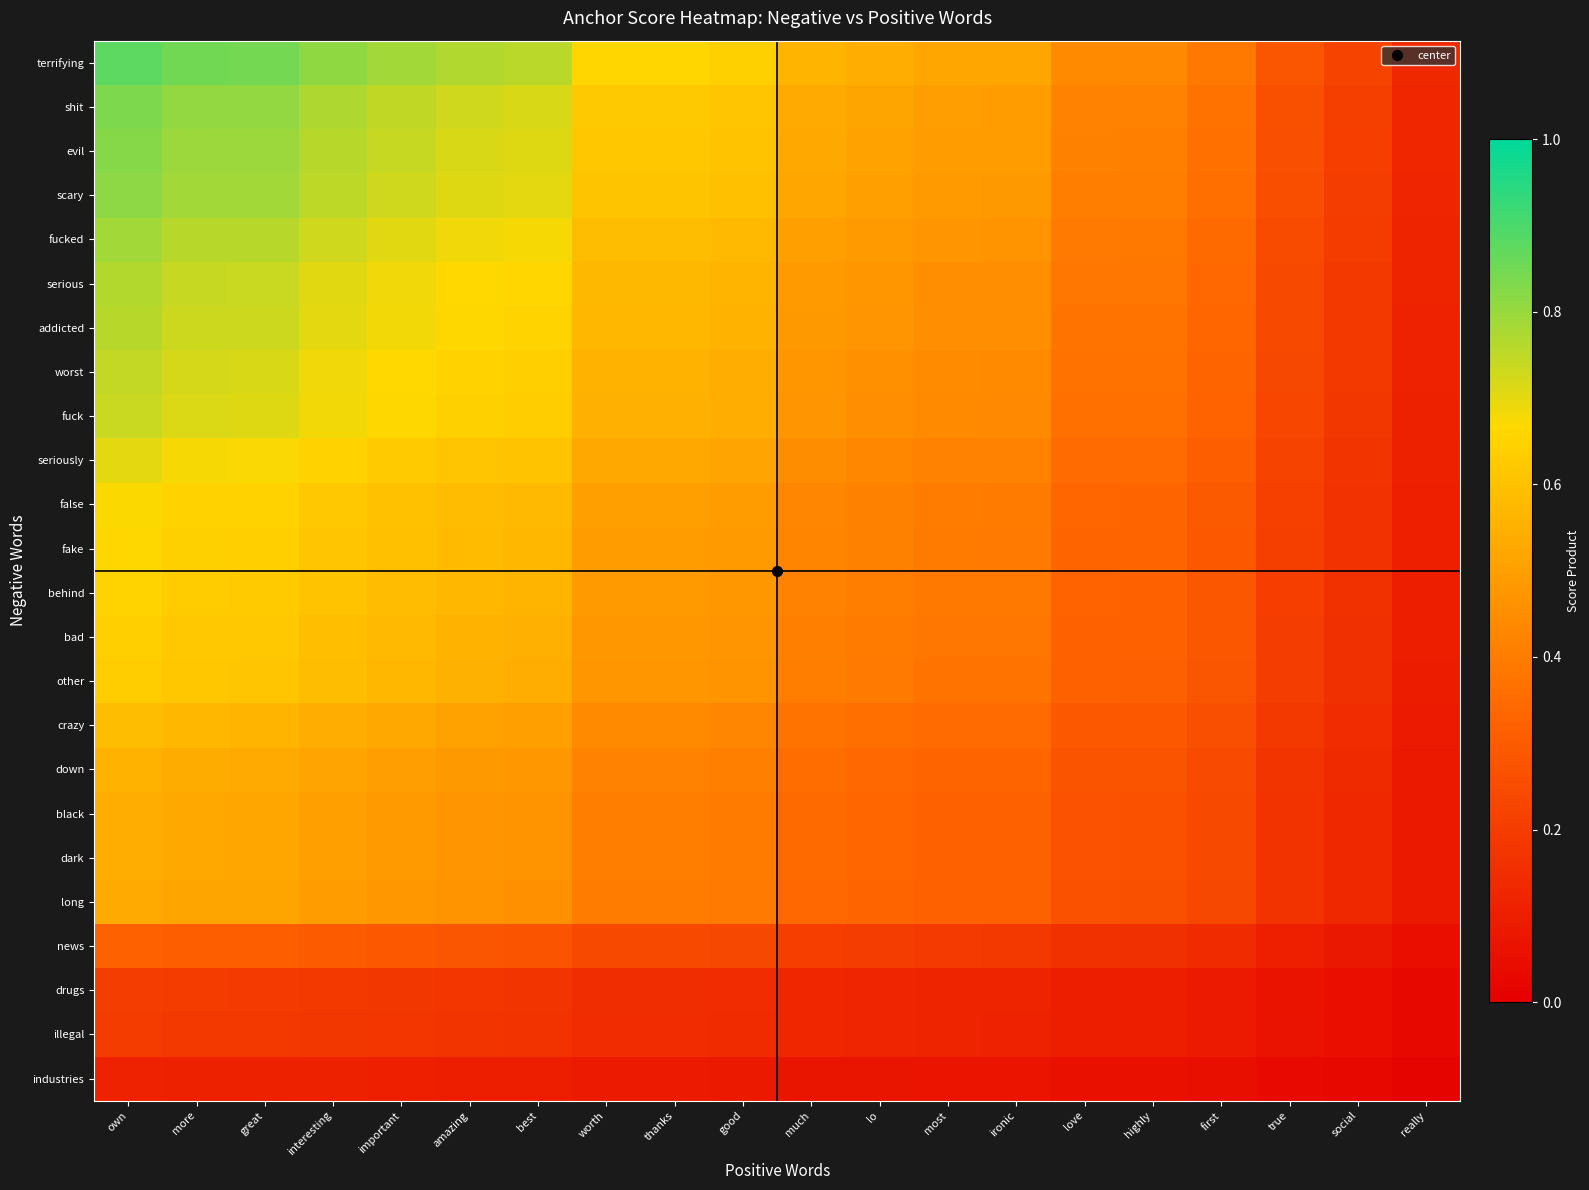

Which series has the widest spread of values?

terrifying